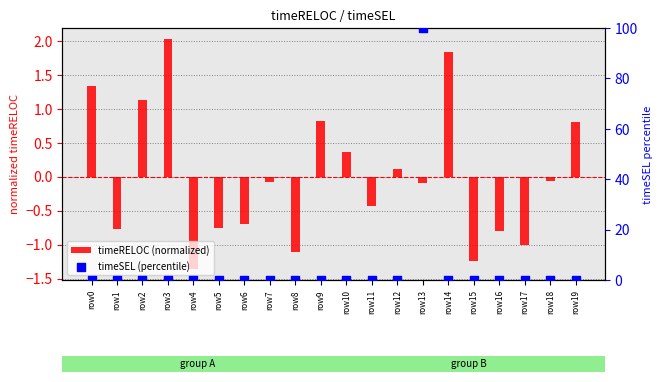

Which series contains the highest Y value?

timeSEL (percentile)